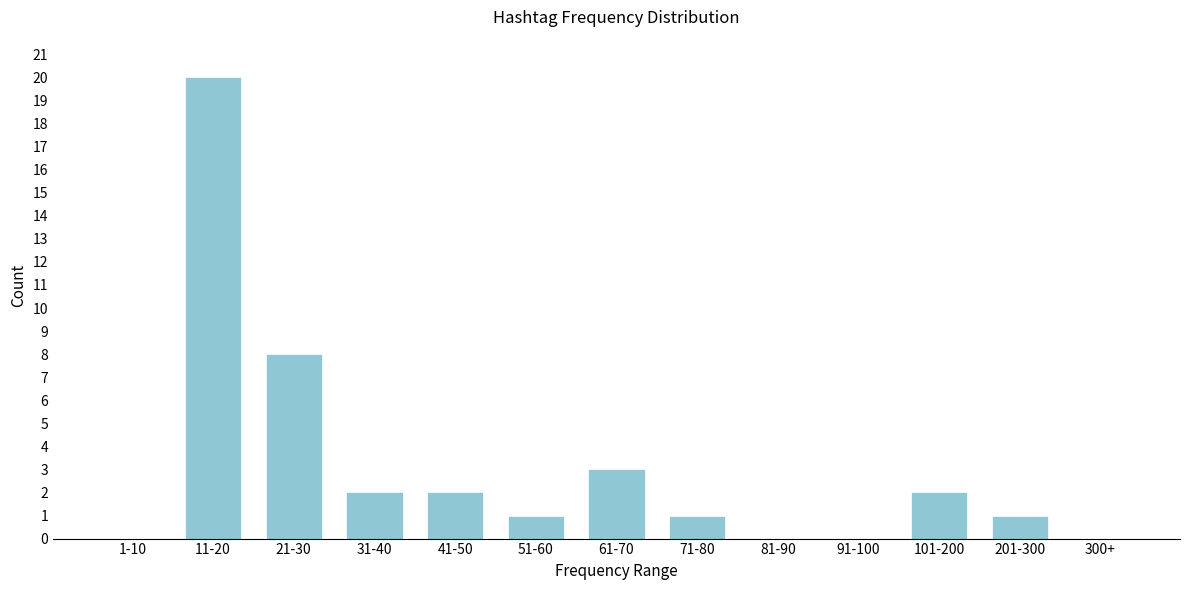

Between 41-50 and 51-60, which is larger?

41-50